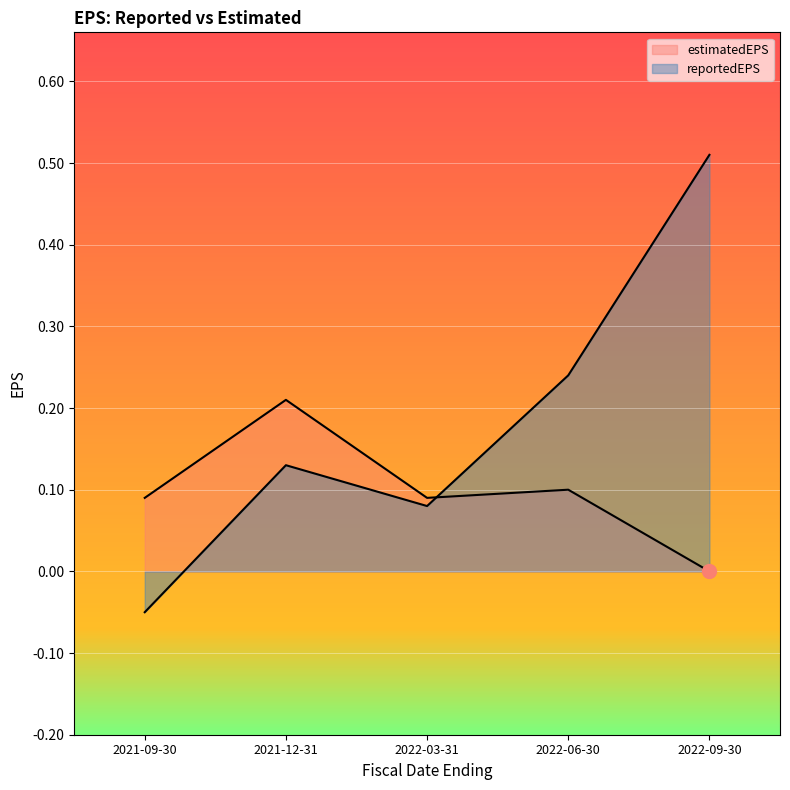

Reading left to right, transcribe all the data shown in this chart.

reportedEPS: 2021-09-30=-0.1	2021-12-31=0.1	2022-03-31=0.1	2022-06-30=0.2	2022-09-30=0.5
estimatedEPS: 2021-09-30=0.1	2021-12-31=0.2	2022-03-31=0.1	2022-06-30=0.1	2022-09-30=0.0